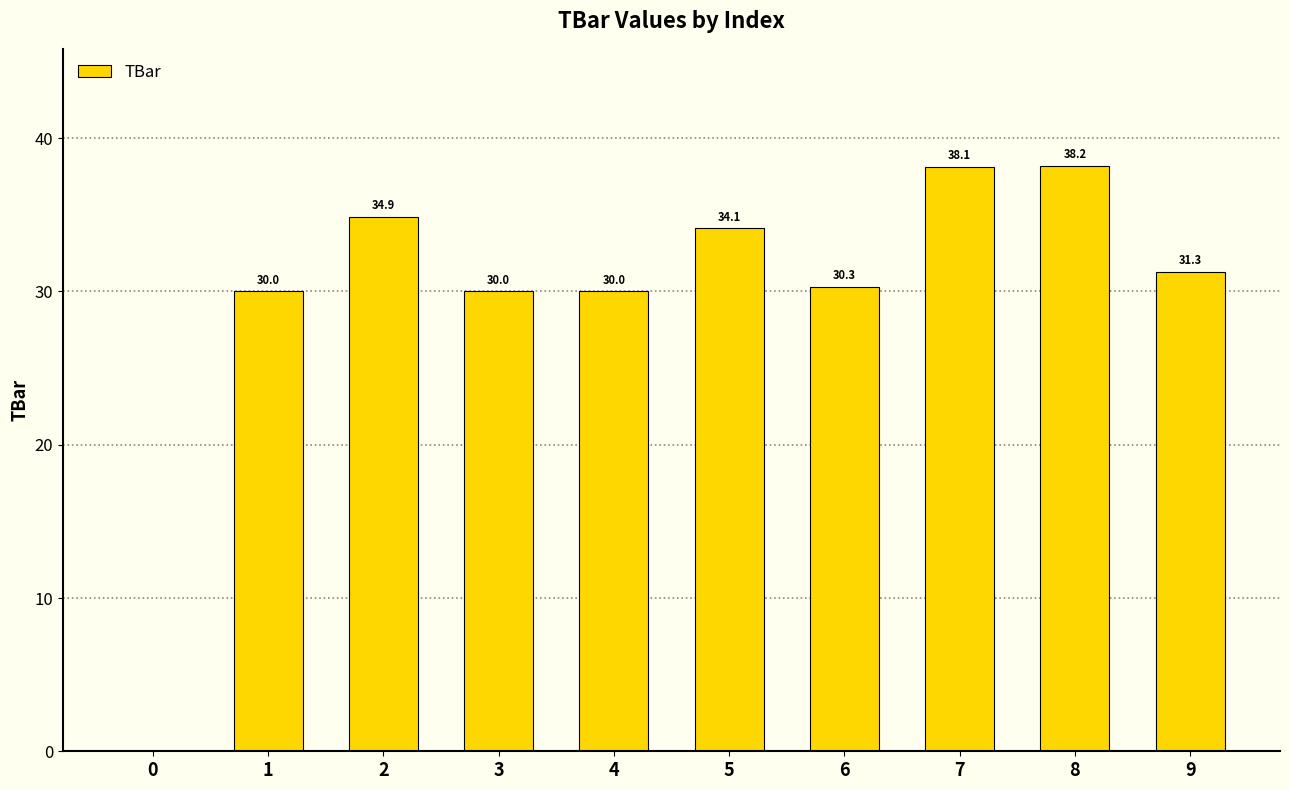

What is the sum of the values at 9 and 6?

61.6